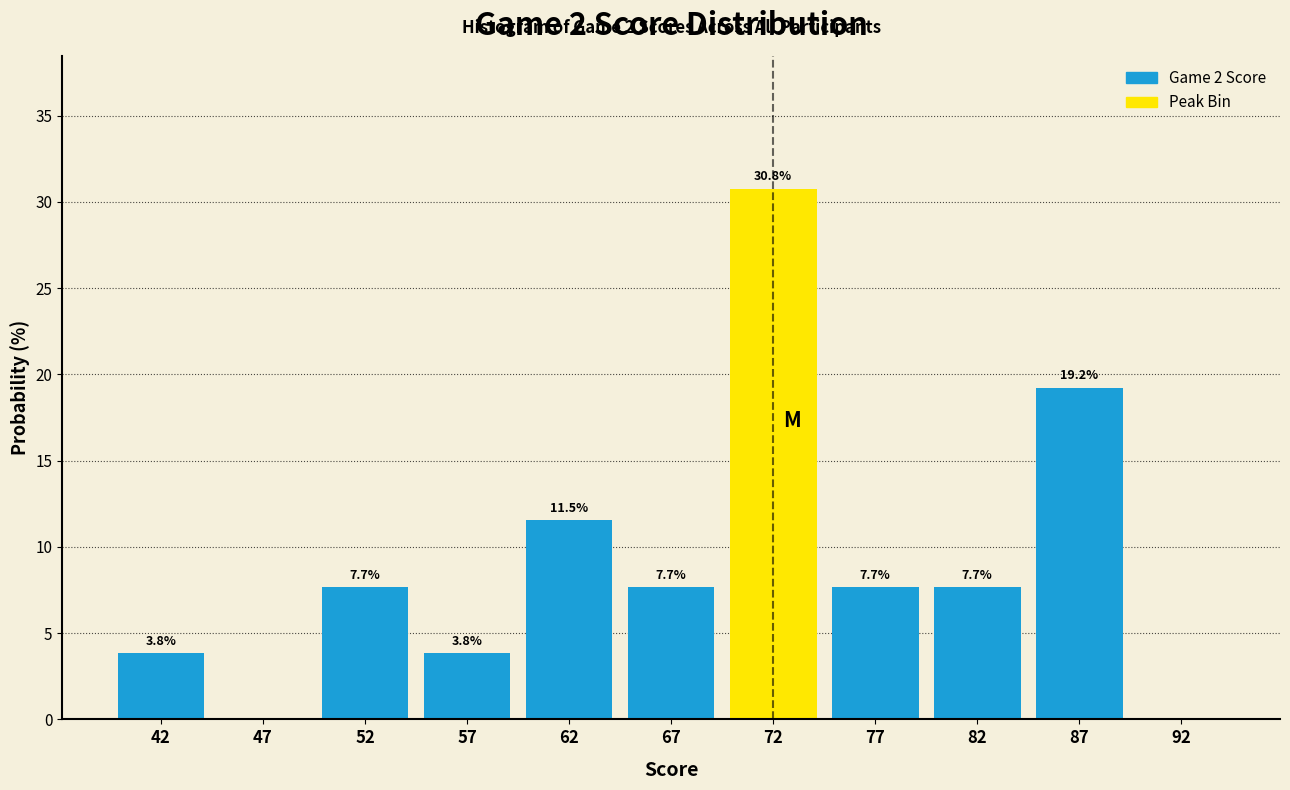

Over which range of the x-axis is the bar tallest?

70 to 75